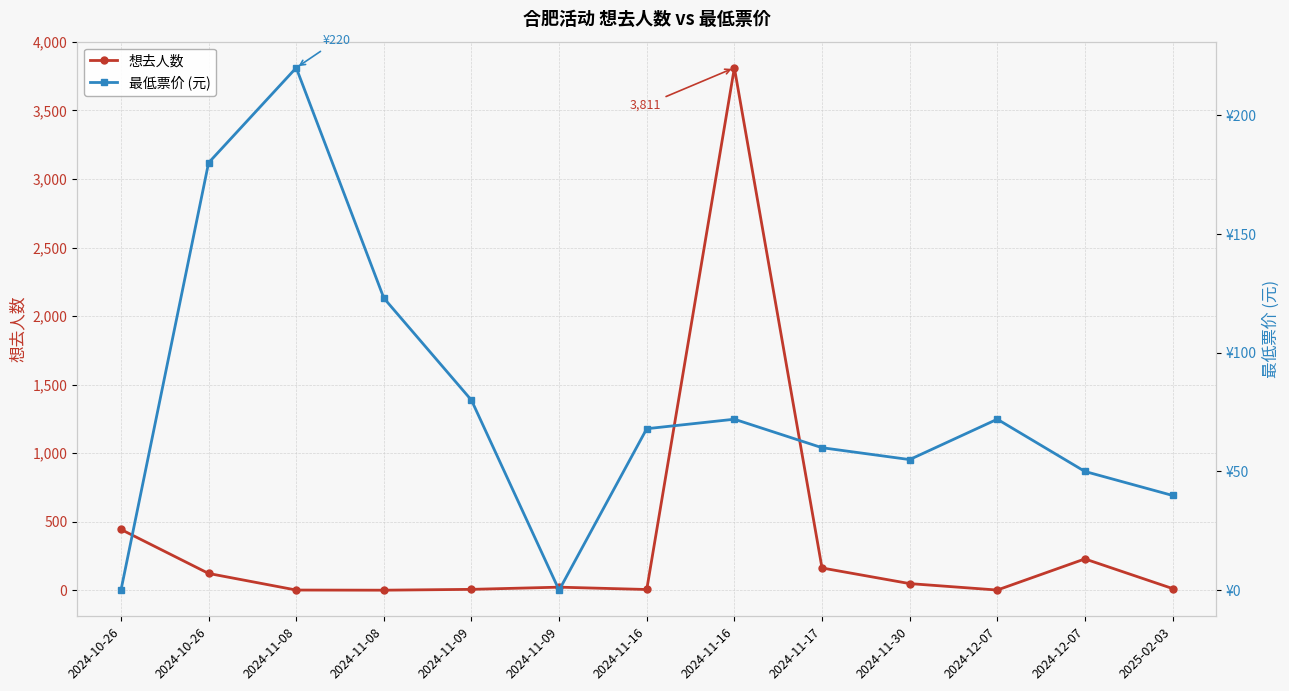

Where do 最低票价 (元) and 想去人数 first cross each other?

2024-10-26 and 2024-10-26